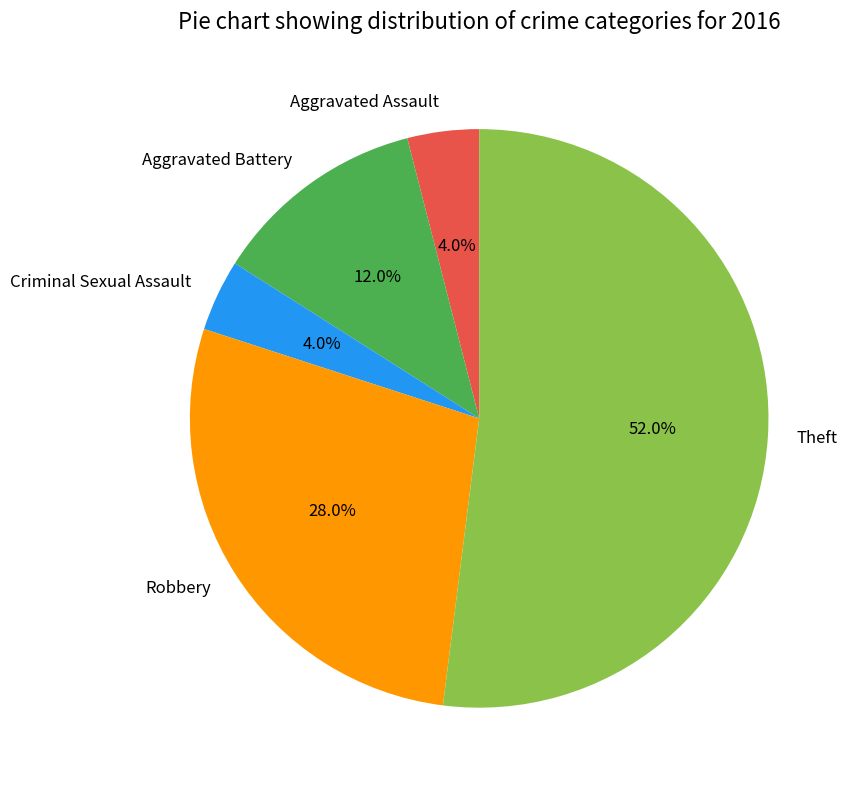

Approximately how many times larger is the value at Aggravated Battery compared to Robbery?

0.4